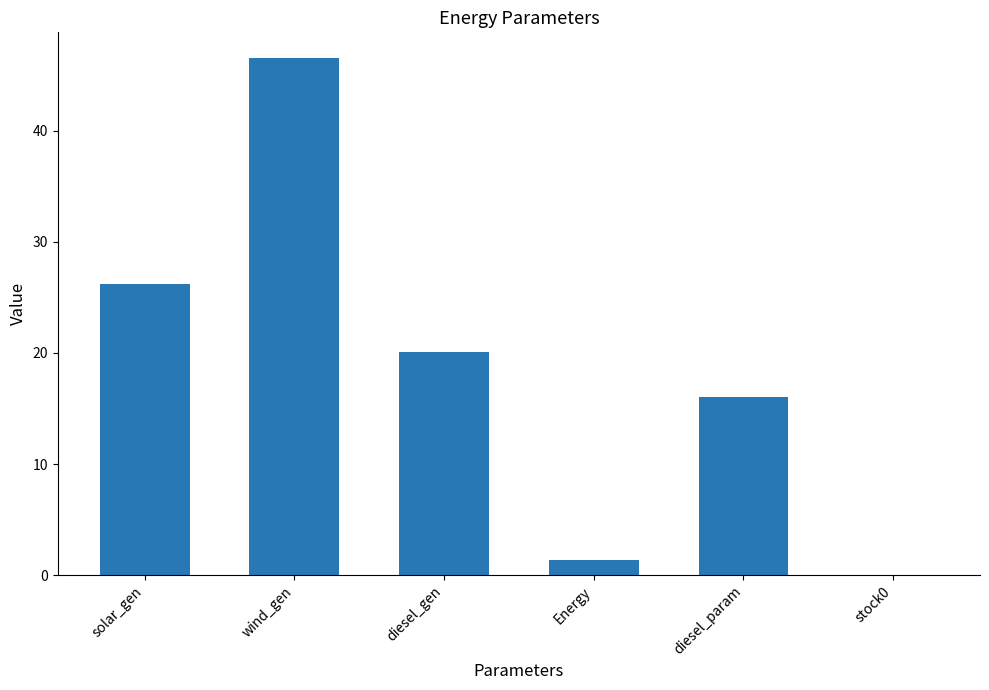

What is the sum of the values at wind_gen and solar_gen?

72.7